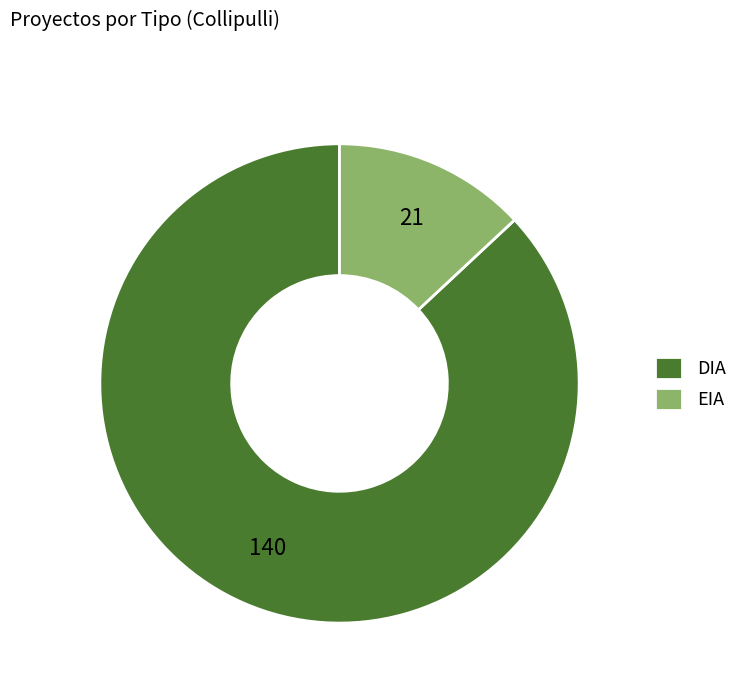

What is the majority slice?

DIA